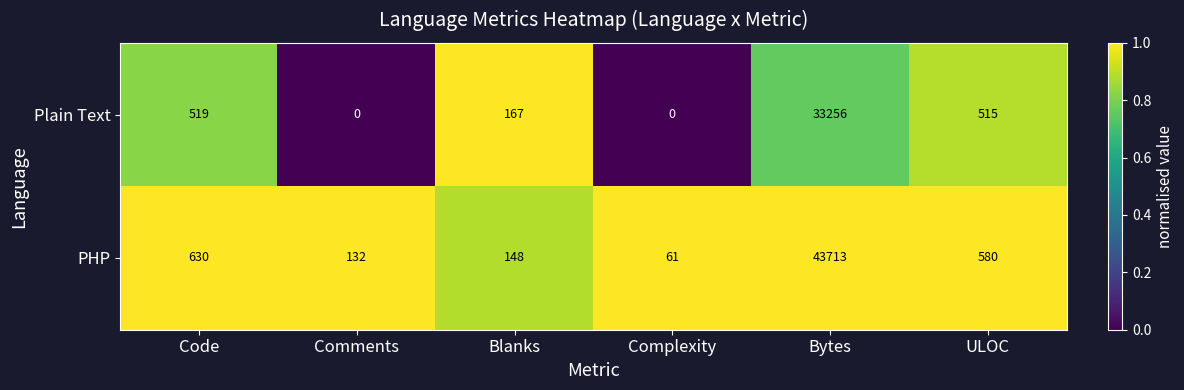

At how many categories does at least one series exceed 0?

6